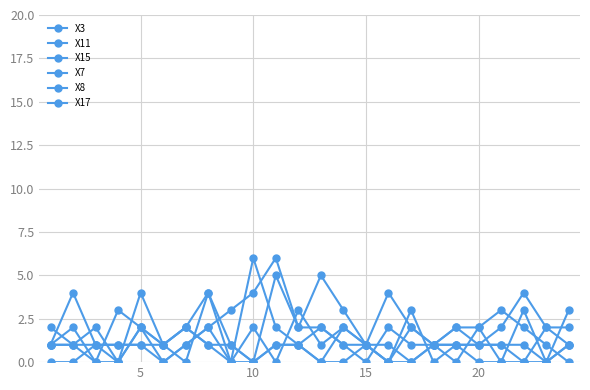

What is the difference between the second highest and second lowest values in the X7 series?

4